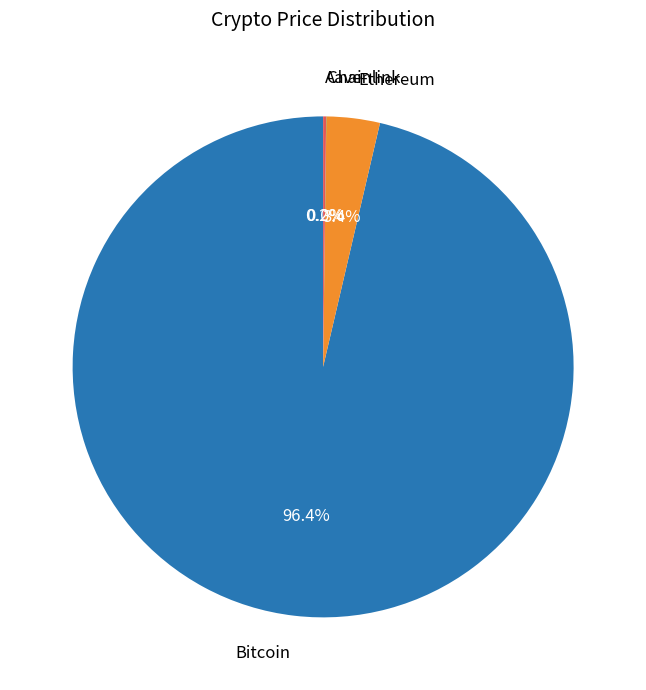

To the nearest percent, what is the combined percentage of Bitcoin and Ethereum?

100%